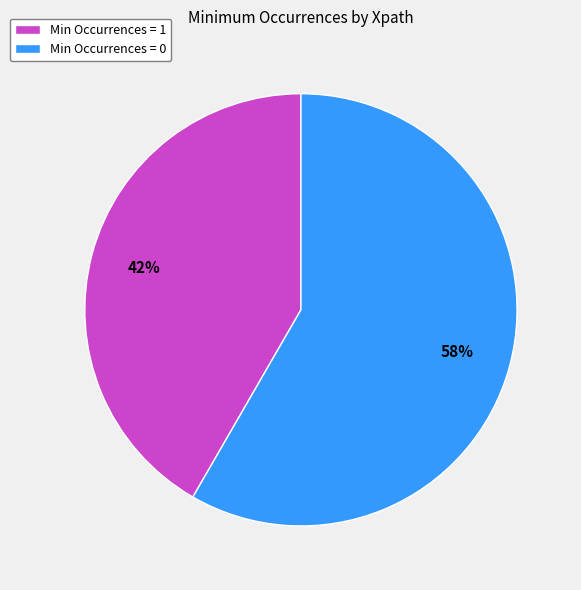

Rank the categories by value from lowest to highest.

Min Occurrences = 1, Min Occurrences = 0